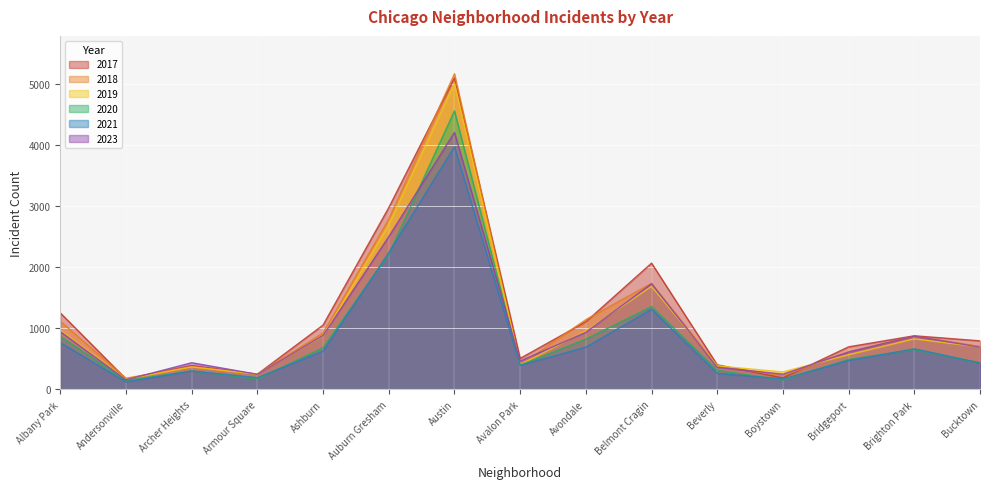

Which has a higher value, Avondale or Andersonville?

Avondale